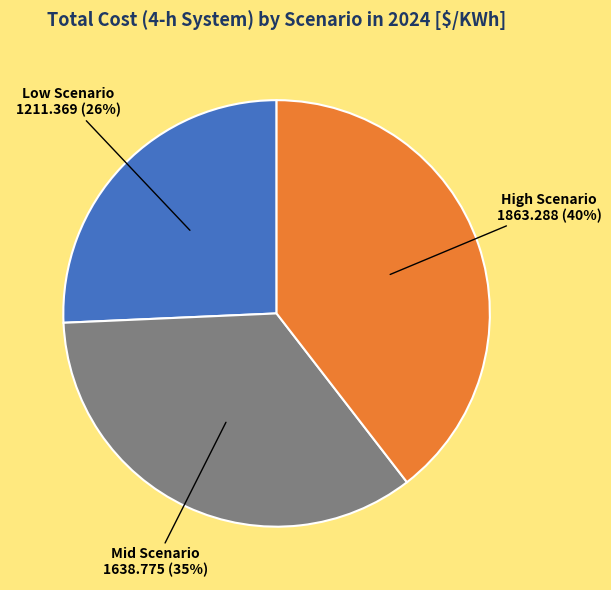

How many slices are in this pie chart?

3